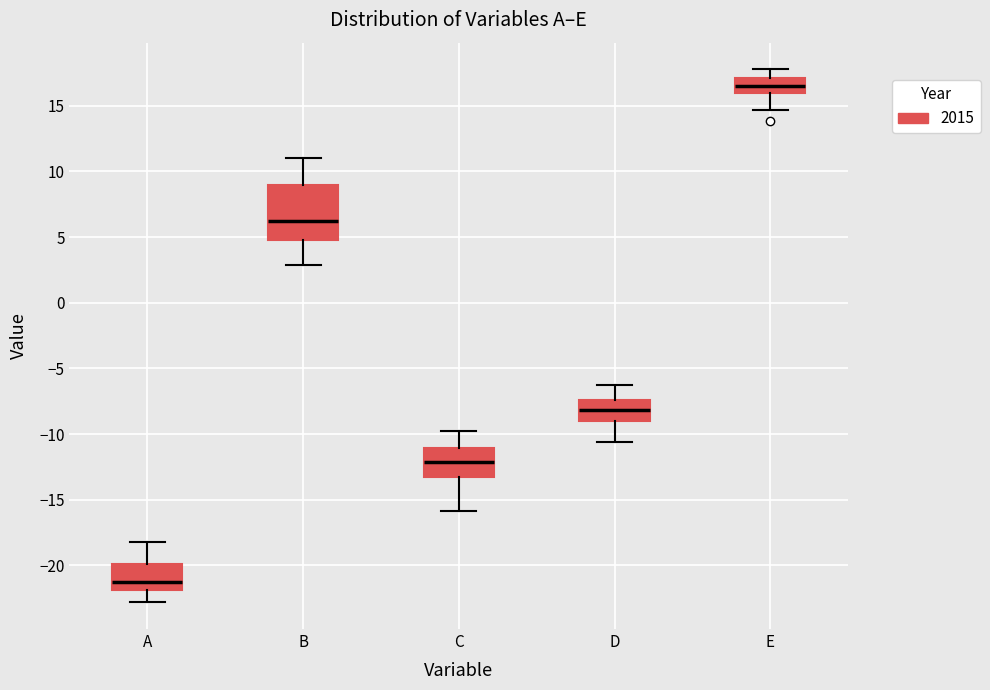

Reading left to right, transcribe this box plot: for each box, give where its median line is, the range the box spans, and where its two whiskers end, as read against the y-axis. The values are not printed on the chart, so give them approximately, as read against the axis.

A: median -21.5, box -22.0 to -20.0, whiskers -23.0 to -18.0
B: median 6.0, box 5.0 to 9.0, whiskers 3.0 to 11.0
C: median -12.0, box -13.0 to -11.0, whiskers -16.0 to -10.0
D: median -8.0, box -9.0 to -7.5, whiskers -10.5 to -6.5
E: median 16.5, box 16.0 to 17.0, whiskers 14.5 to 18.0